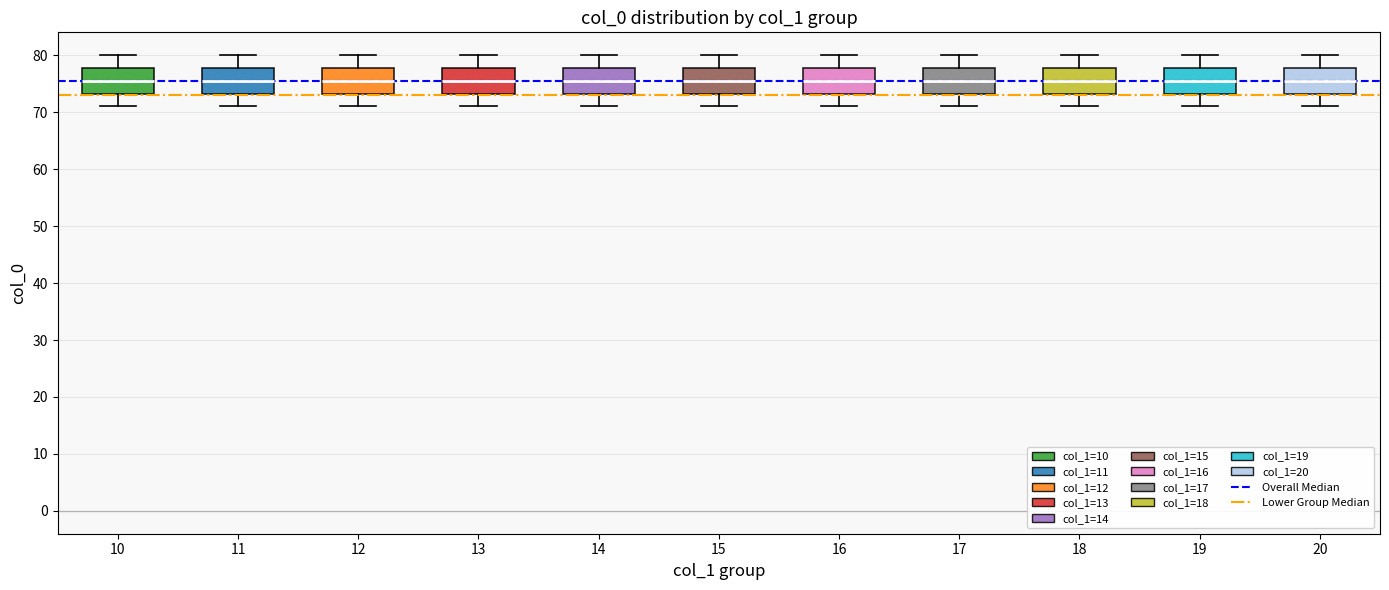

Where does the lower whisker of the box at x = 12 end on the y-axis? The values are not printed on the chart, so give them approximately, as read against the axis.

71